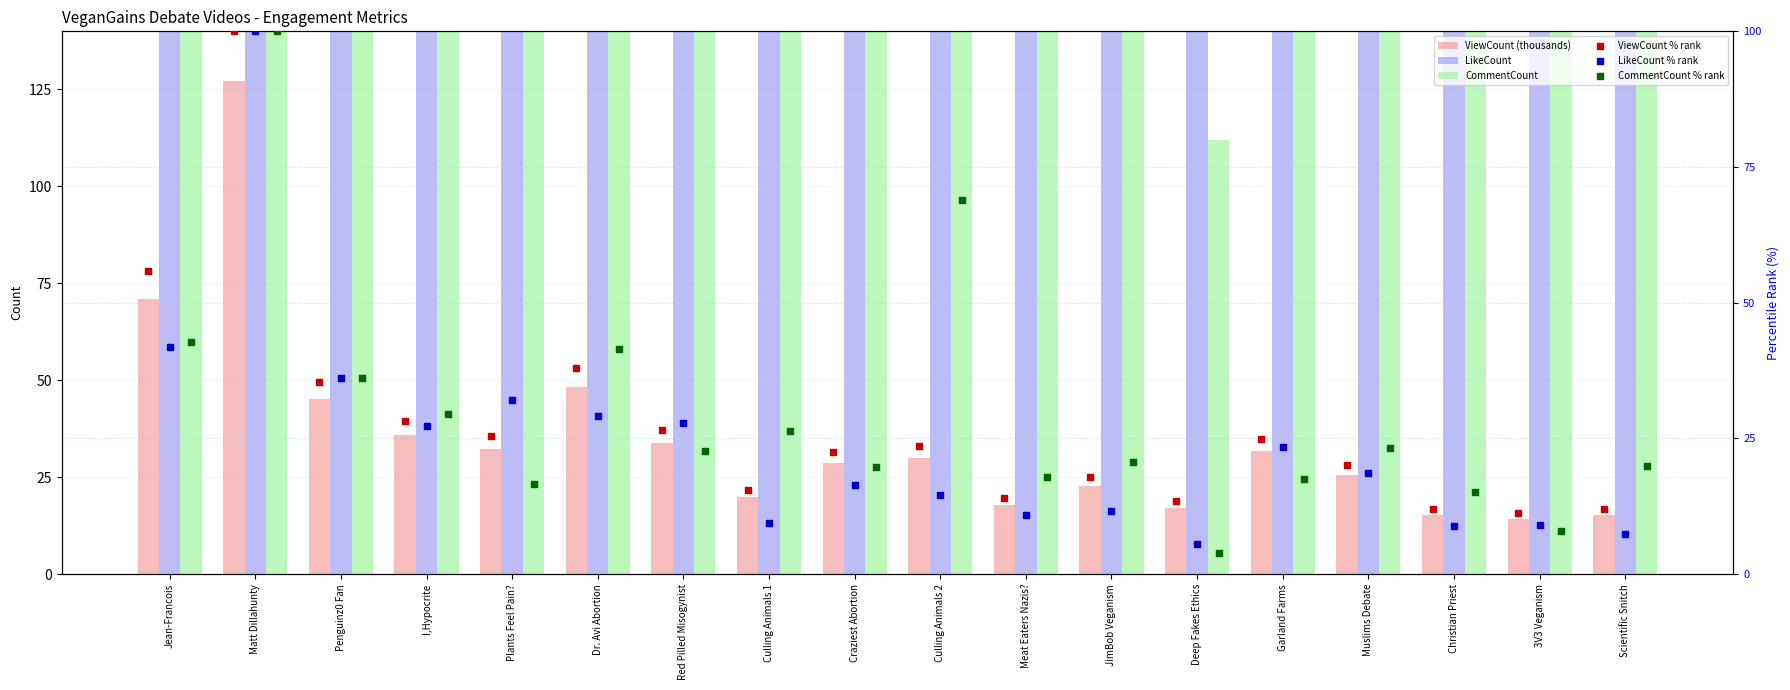

Which series contains the highest Y value?

LikeCount